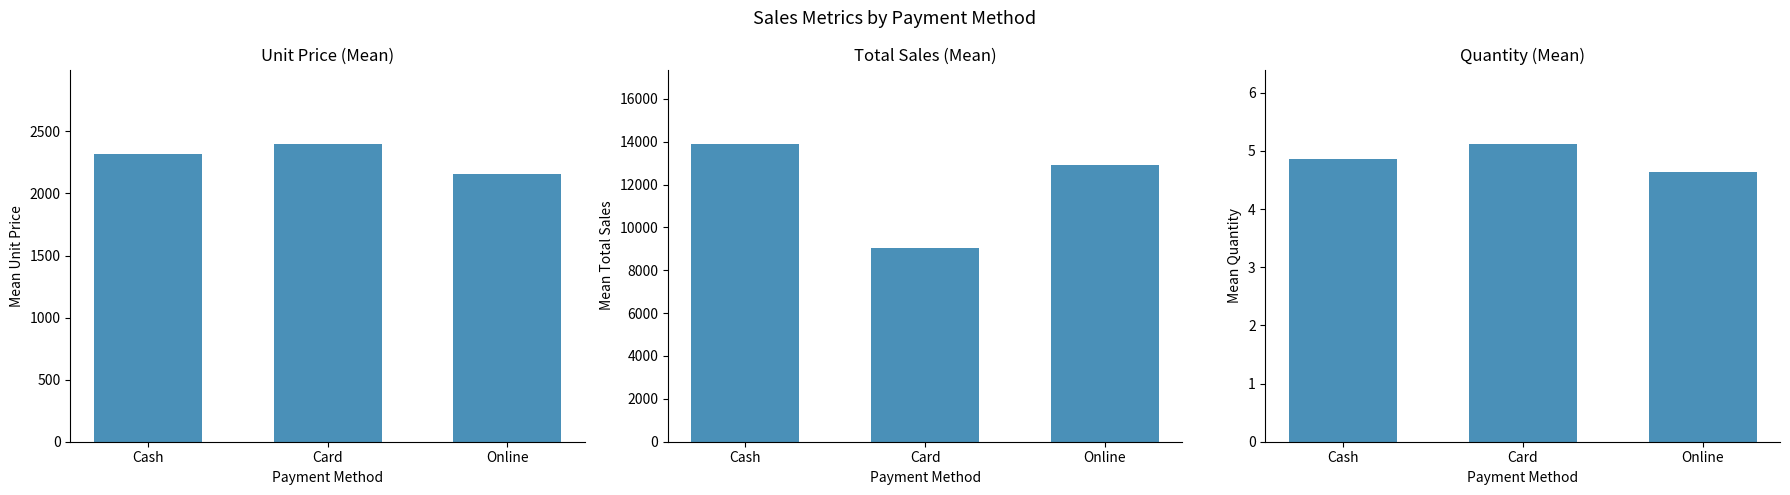

What is the difference between the maximum and minimum values in the Quantity series?

0.5